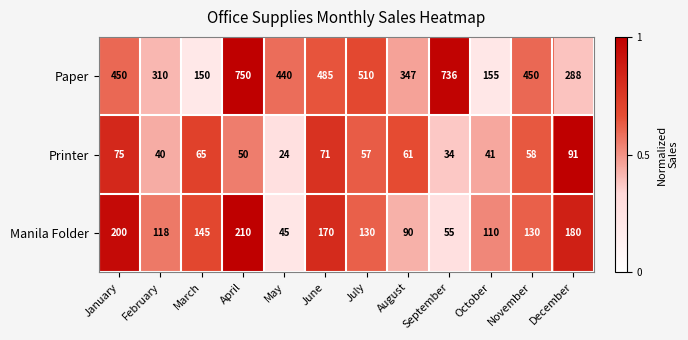

At which label is Printer closest to 57?

July